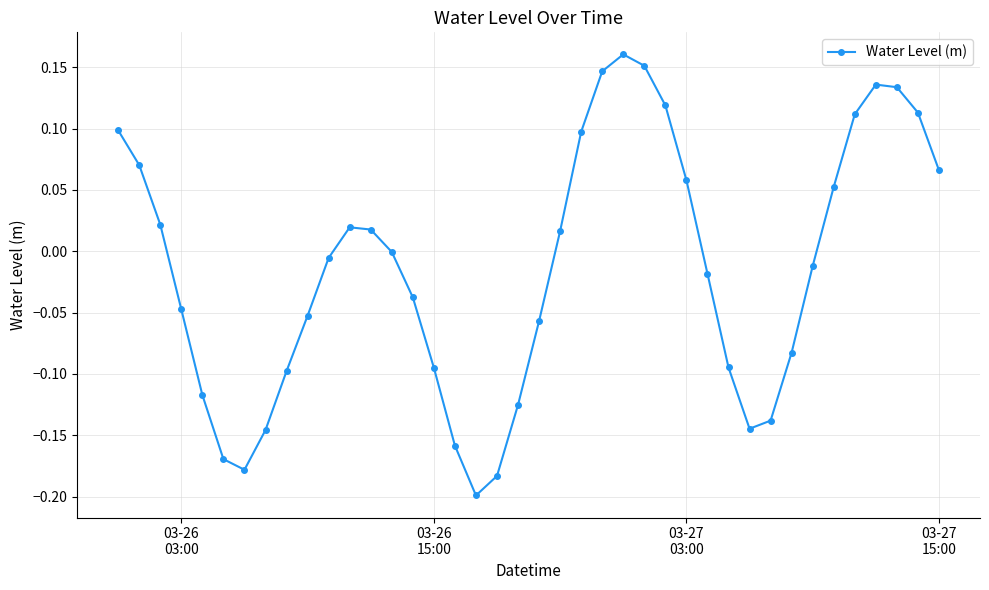

What is the sum of all values?

-0.6